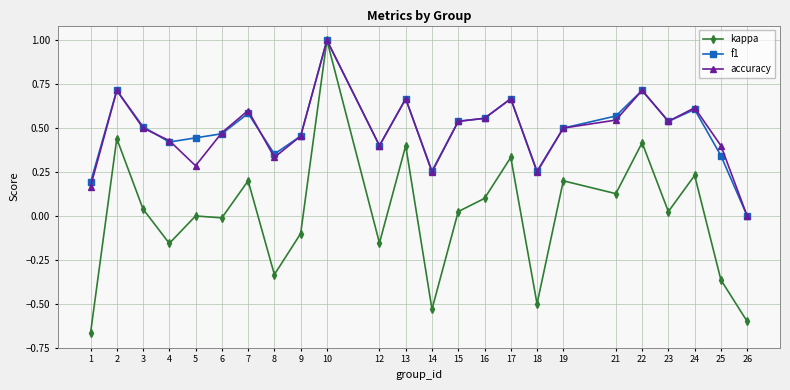

What is the sum of all accuracy values?

11.6